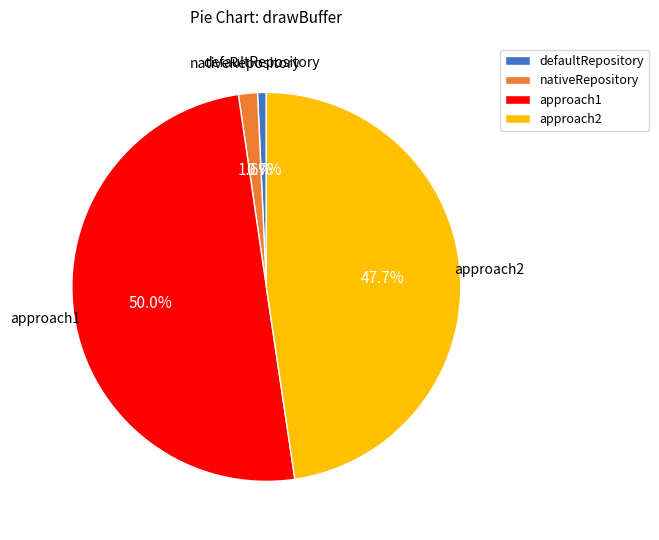

Count the number of slices in the pie.

4